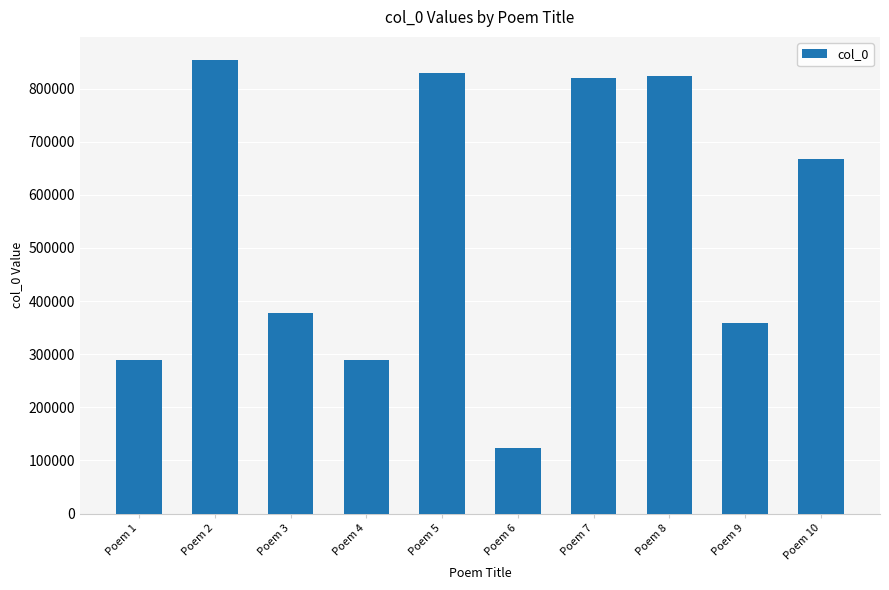

Which category has the lowest value across all series?

Poem 6